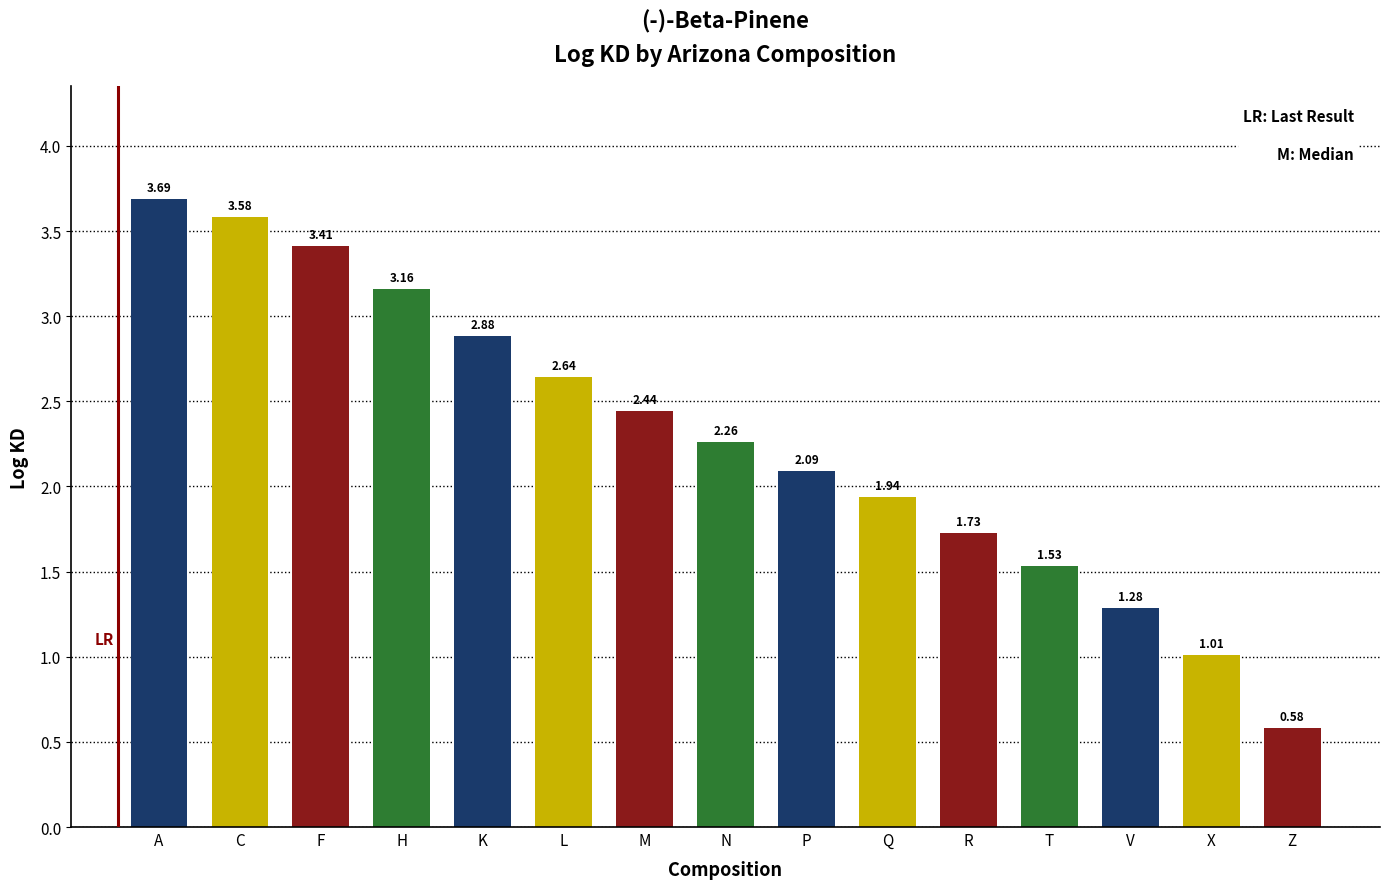

Which has a higher value, N or A?

A